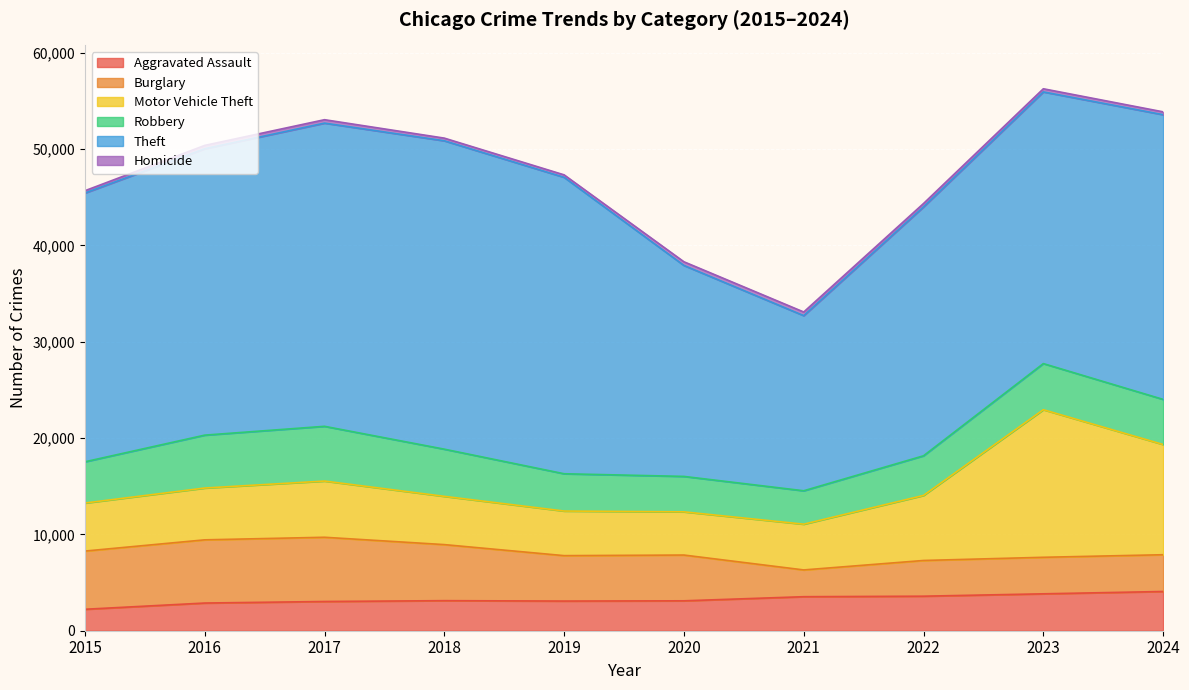

Where does the Homicide series first go above 349?

2017